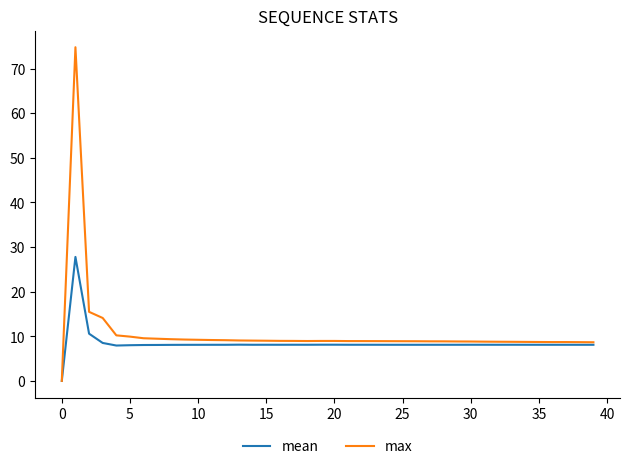

Which series has the widest spread of values?

max